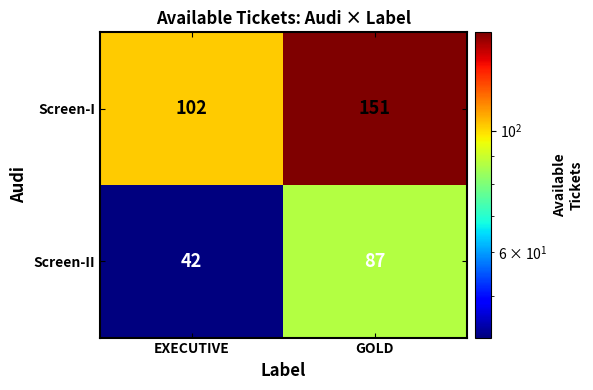

The Screen-II series shows 87 at GOLD. True or false?

True